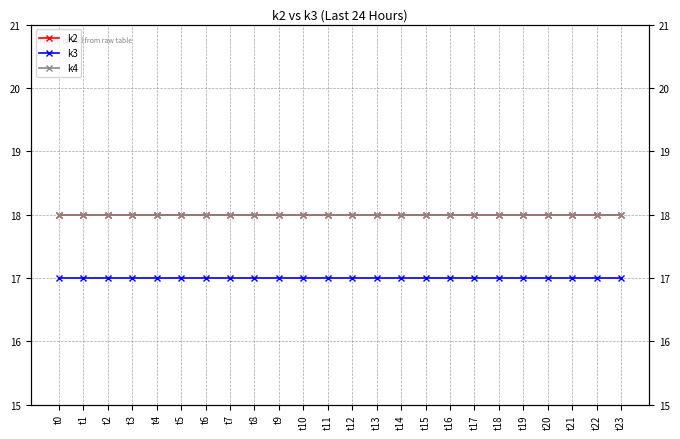

True or false: k4 and k2 intersect in this chart.

False